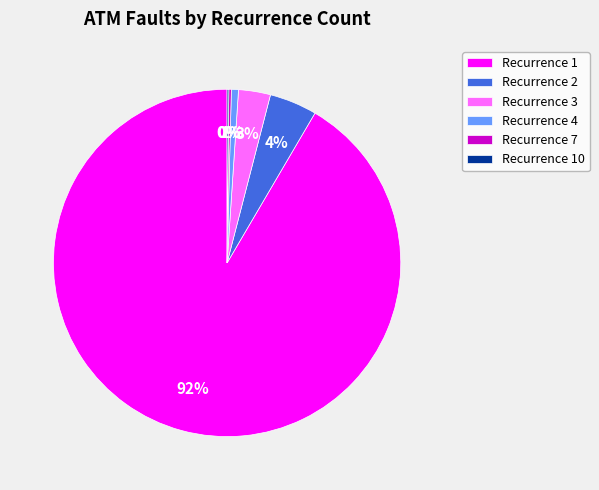

Which category has the biggest portion of the pie?

Recurrence 1